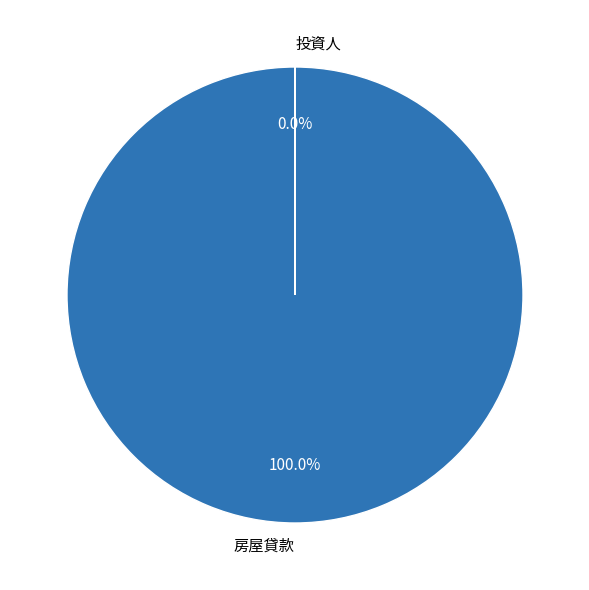

To the nearest percent, what is the difference between the largest and smallest slice percentages?

100%